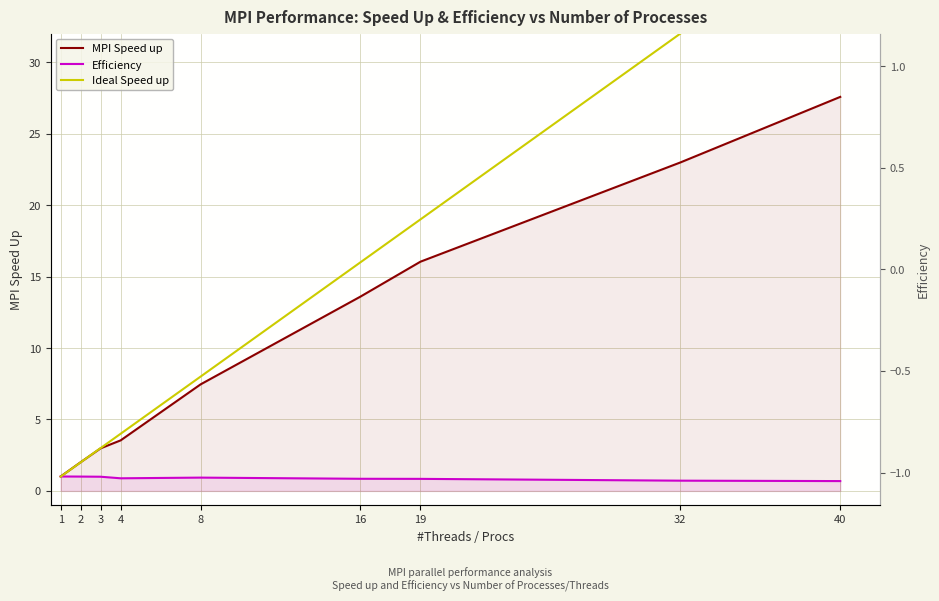

True or false: Efficiency has a value of 0.6 at 3.

False